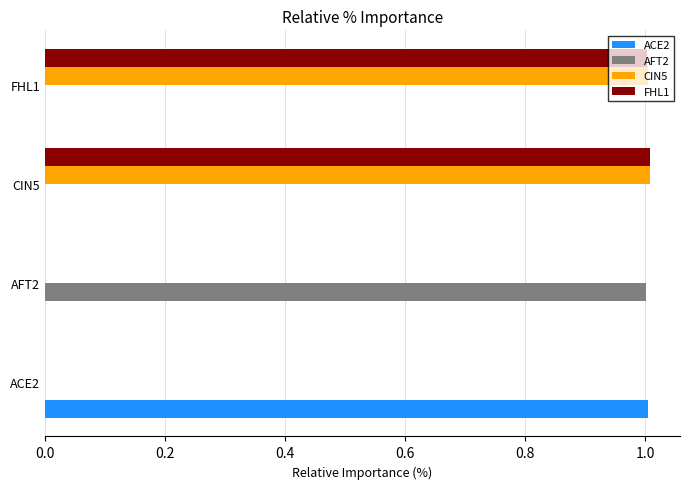

What is the sum of the FHL1 values at FHL1 and AFT2?

1.0